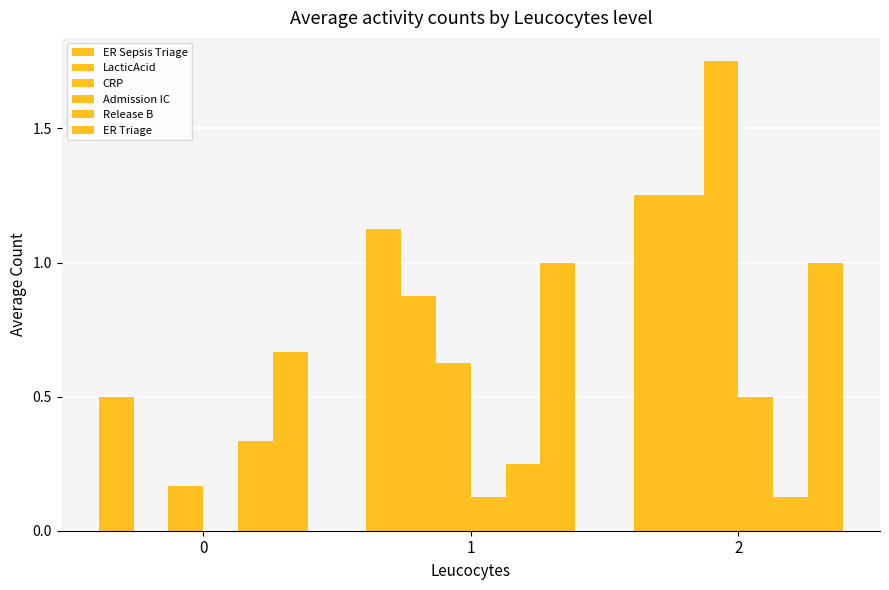

What is the average value of the LacticAcid series?

0.7